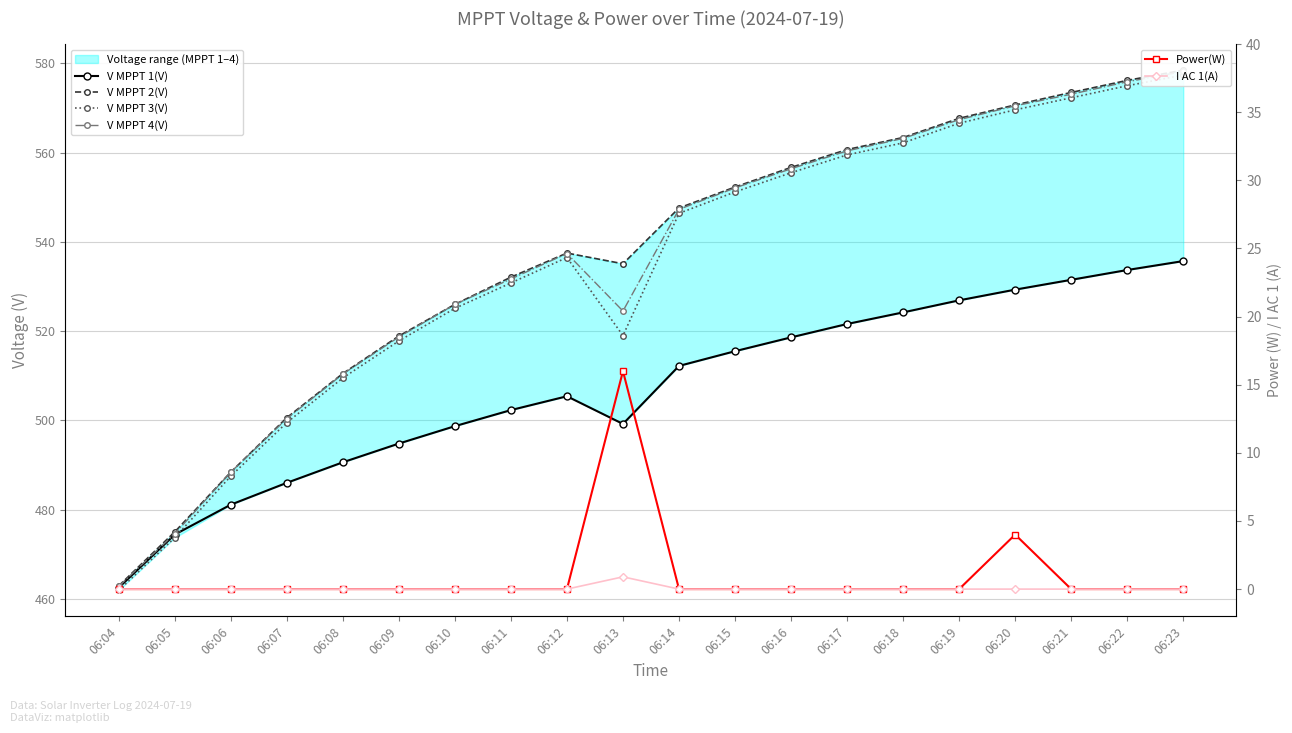

How many lines are shown in the chart?

6